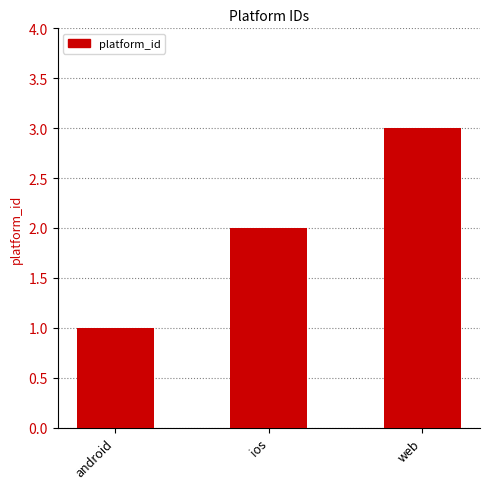

What is the maximum value shown in the chart?

3